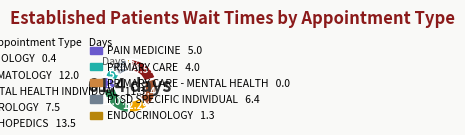

Is there any slice that represents more than half of the pie?

No